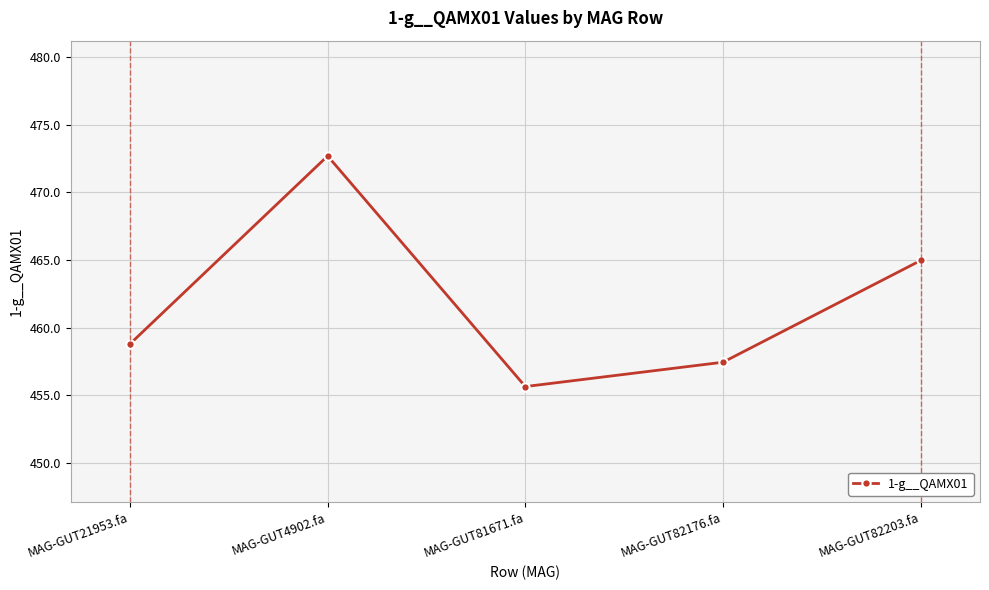

What is the sum of the values at MAG-GUT82176.fa and MAG-GUT4902.fa?

930.1